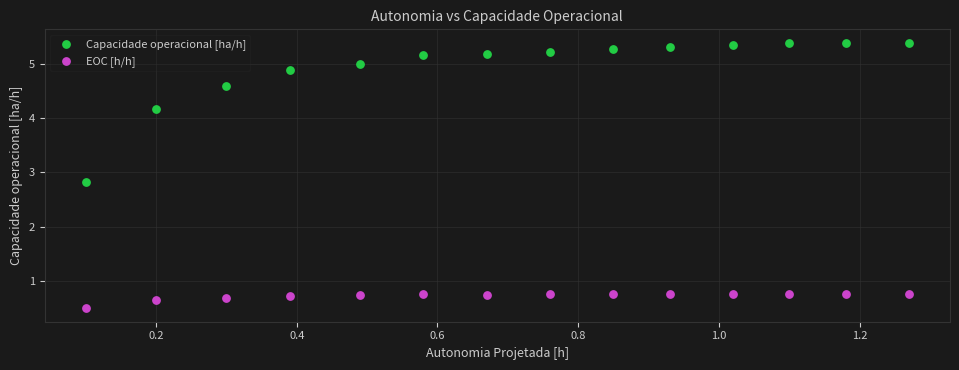

Which series contains the lowest Y value?

EOC [h/h]